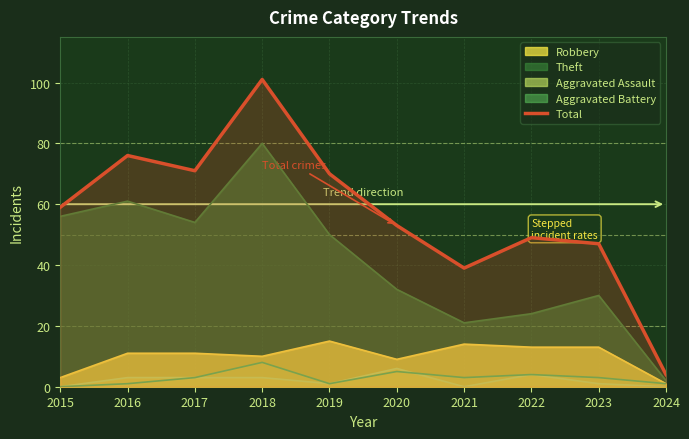

What is the difference between the second highest and second lowest values?

37